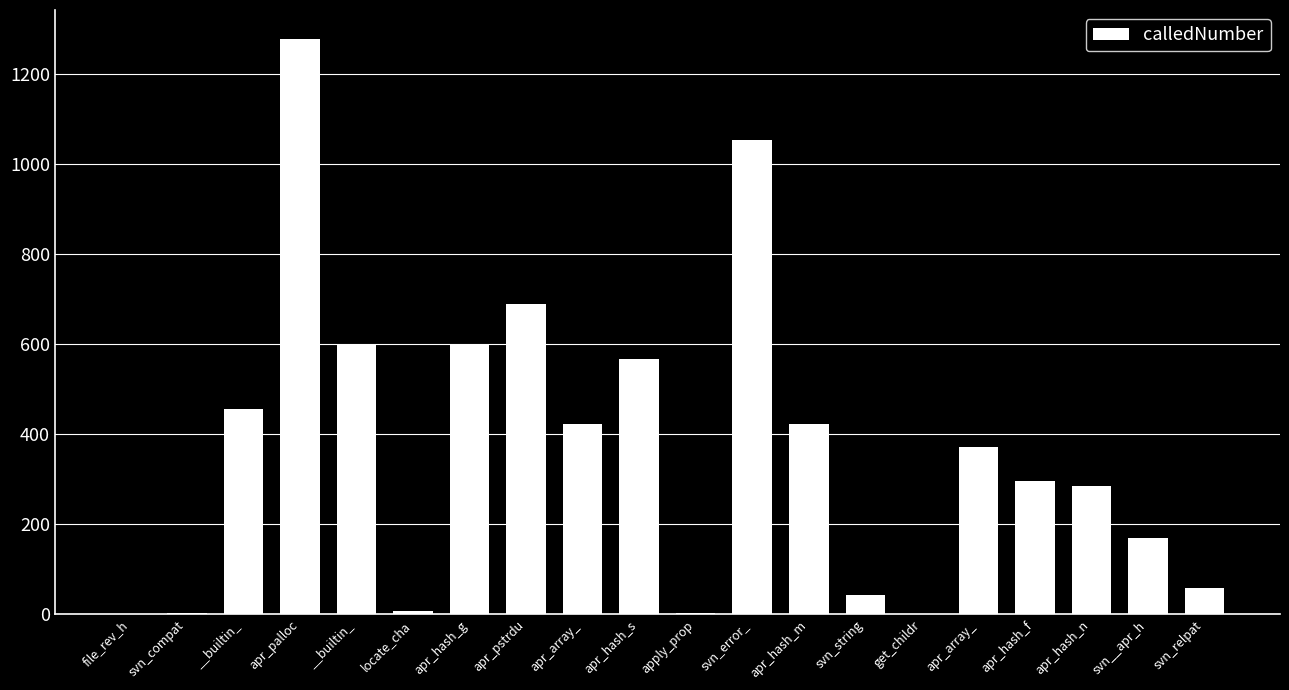

Count the number of categories in the chart.

20